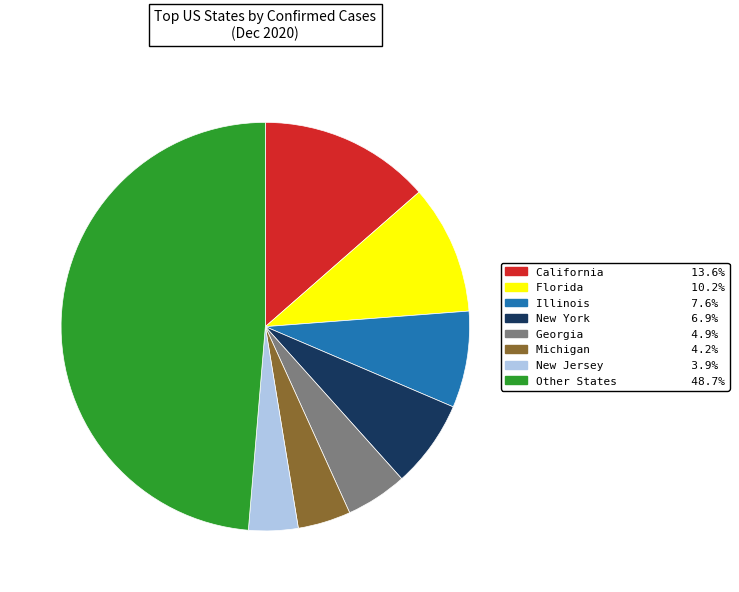

Does any single category account for the majority?

No